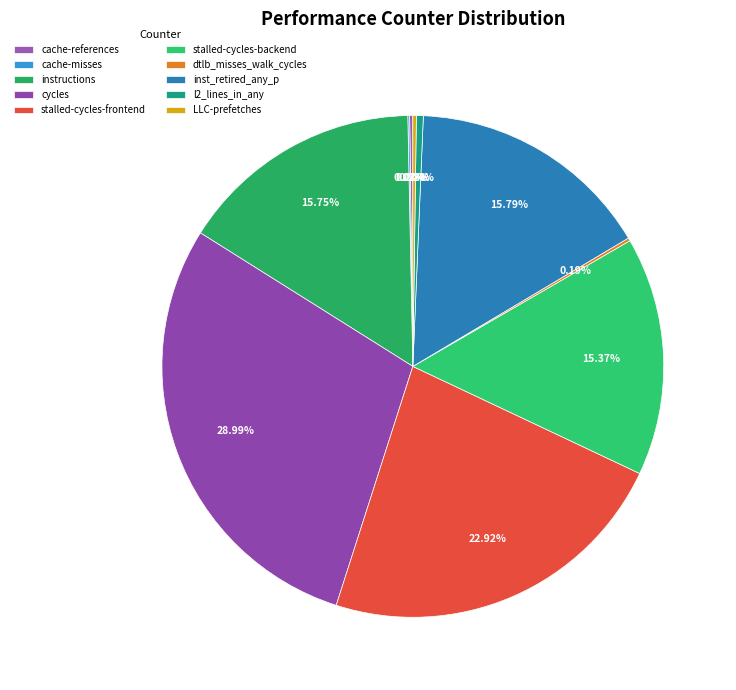

To the nearest percent, what portion does inst_retired_any_p represent?

16%